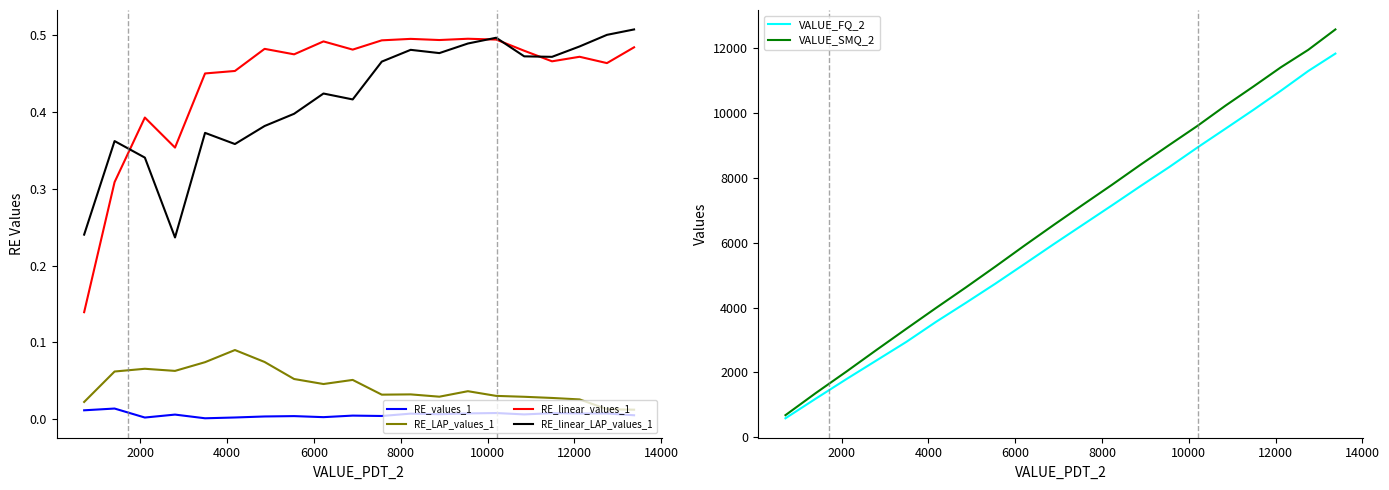

True or false: RE_values_1 and RE_LAP_values_1 cross at least once.

False